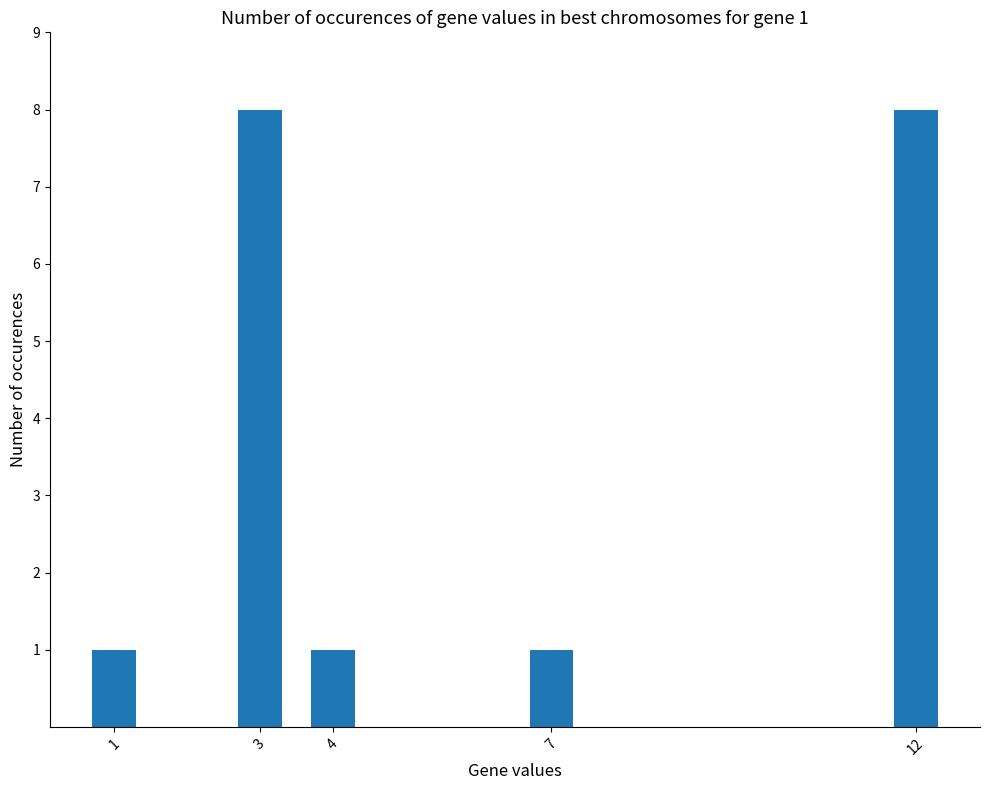

The value at 1 is 0. True or false?

False